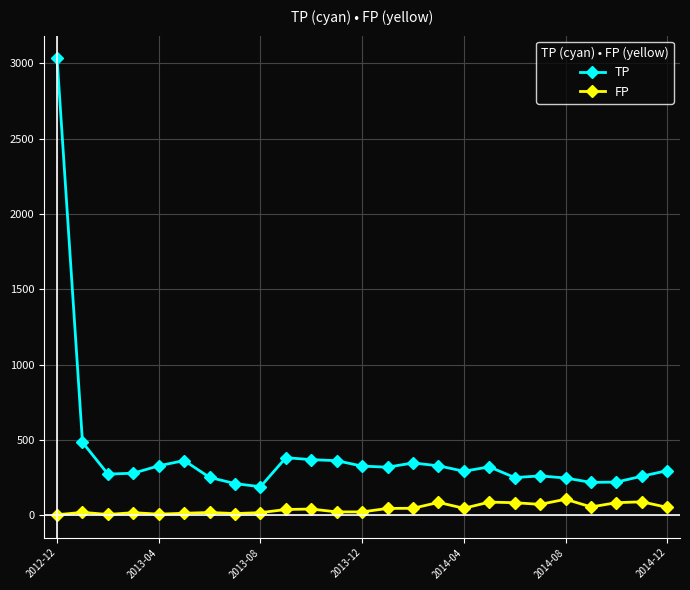

How many series are shown in this chart?

2